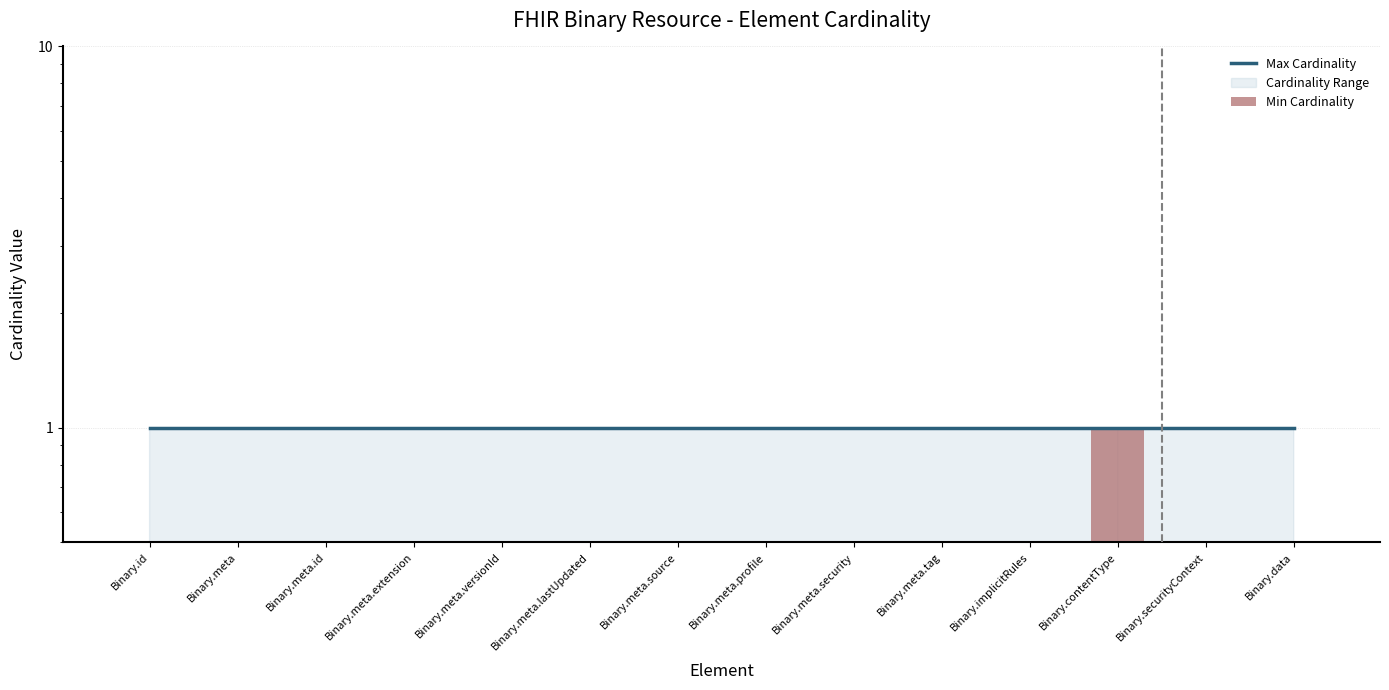

Is it true that Max Cardinality equals 2 at Binary.meta.extension?

False